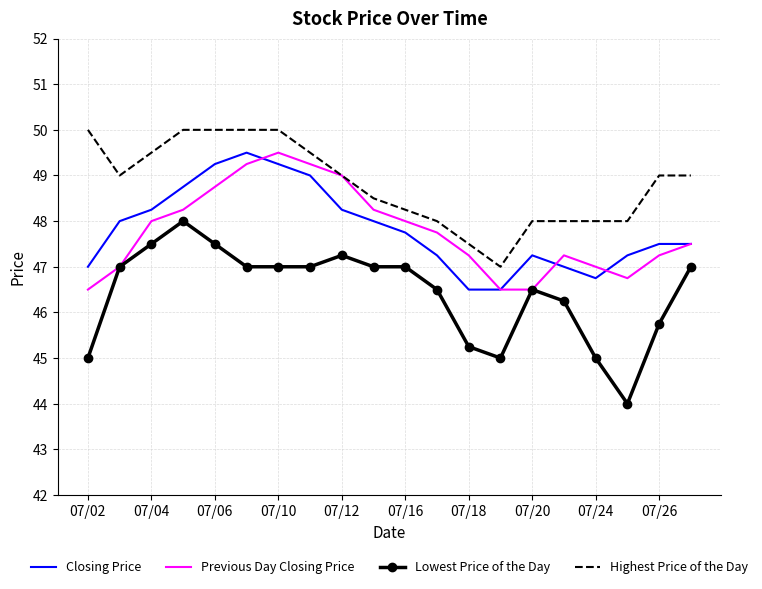

What is the highest value of the Closing Price series?

49.5